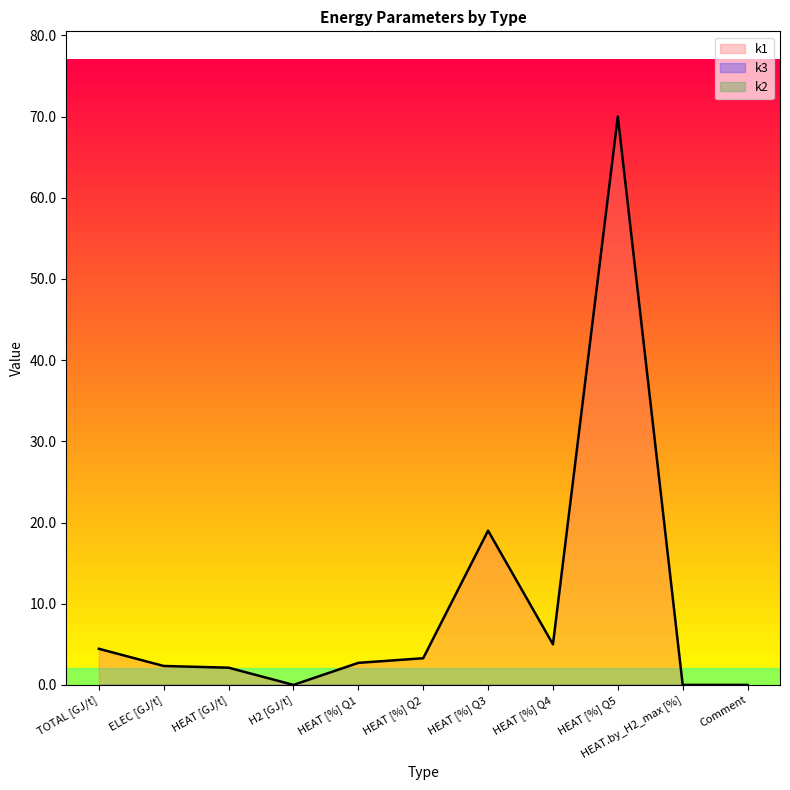

Is it true that k1 equals 0.0 at H2 [GJ/t]?

True